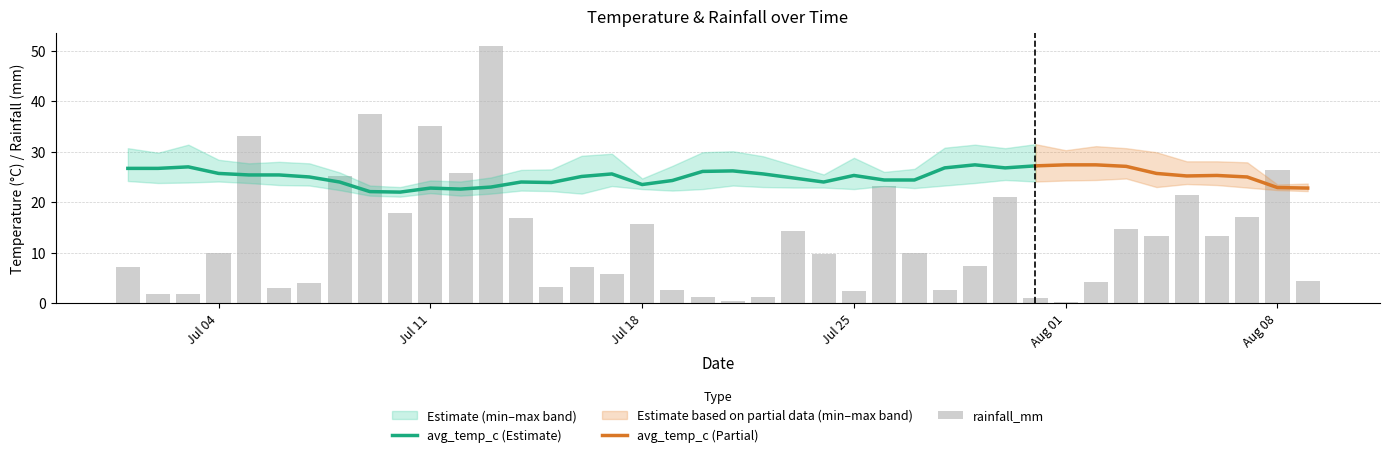

What is the highest value of the min_temp_c series?

24.7